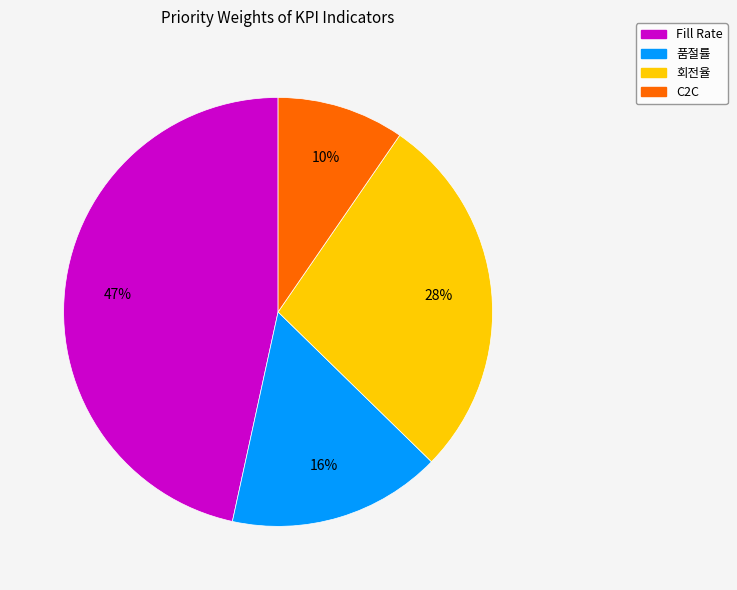

What percentage is the C2C slice, to the nearest percent?

10%